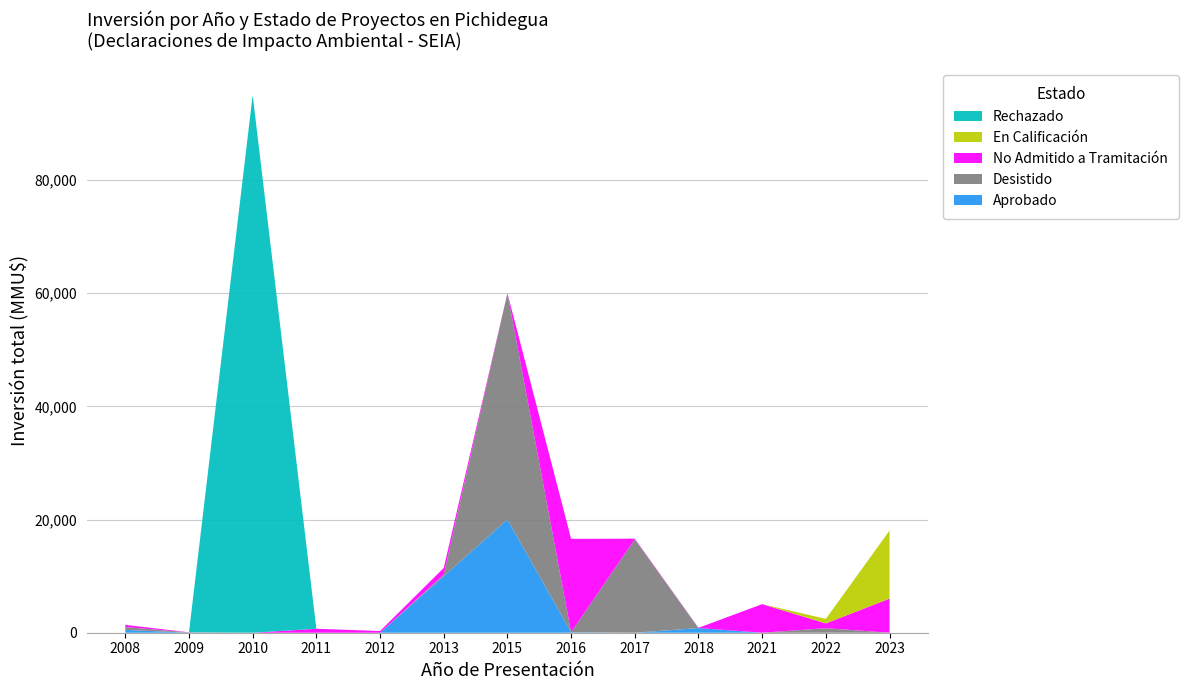

Reading left to right, transcribe all the data shown in this chart.

Aprobado: 2008=500	2009=0	2010=0	2011=0	2012=0	2013=10000	2015=20000	2016=85	2017=0	2018=824	2021=0	2022=0	2023=0
Desistido: 2008=500	2009=50	2010=0	2011=0	2012=0	2013=250	2015=40000	2016=0	2017=16500	2018=0	2021=0	2022=800	2023=0
No Admitido a Tramitación: 2008=389	2009=22	2010=0	2011=700	2012=300	2013=1191	2015=0	2016=16500	2017=116	2018=42	2021=5050	2022=850	2023=6030
En Calificación: 2008=0	2009=0	2010=0	2011=0	2012=0	2013=0	2015=0	2016=0	2017=0	2018=0	2021=0	2022=800	2023=12030
Rechazado: 2008=0	2009=0	2010=95000	2011=0	2012=0	2013=0	2015=0	2016=0	2017=0	2018=0	2021=0	2022=0	2023=0